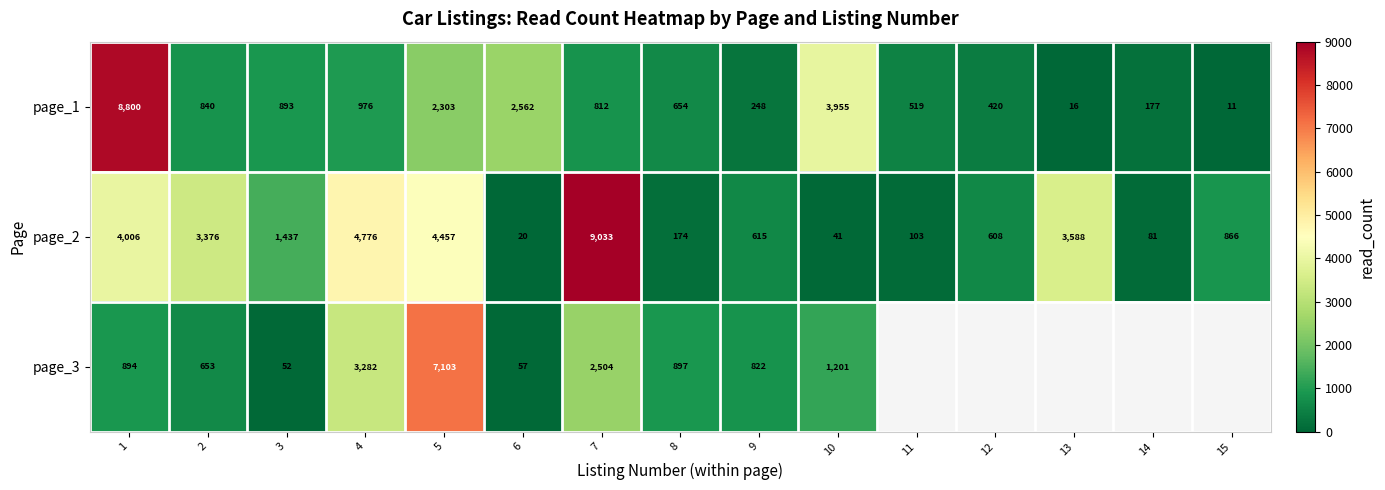

What is the difference between the page_1 values at 10 and 13?

3939